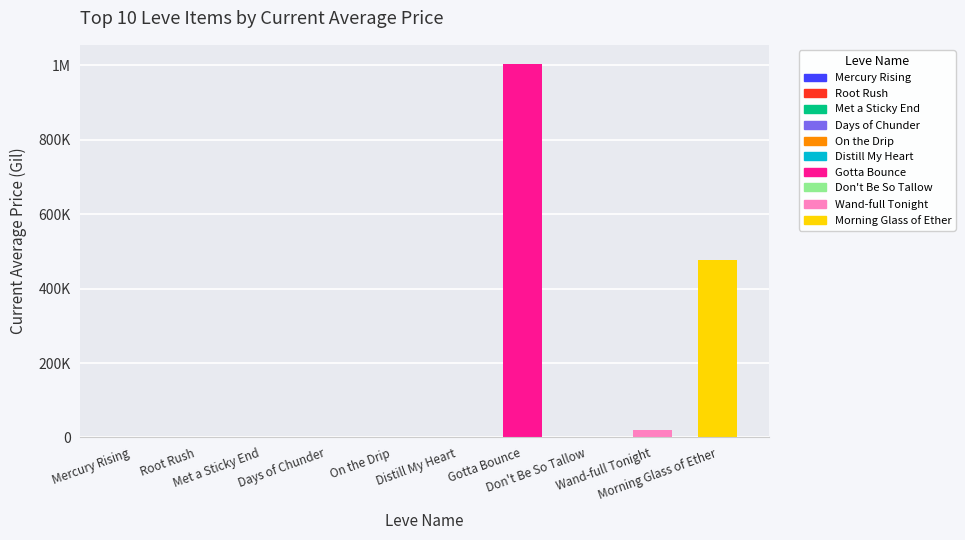

What is the sum of the values at Wand-full Tonight and Met a Sticky End?

20079.6